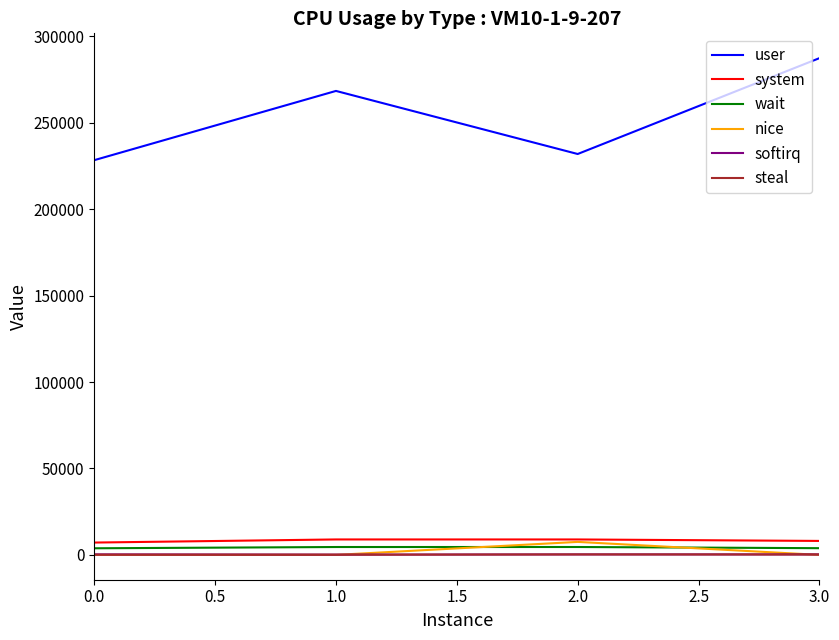

True or false: system has more than 1 points higher than both neighbors.

False